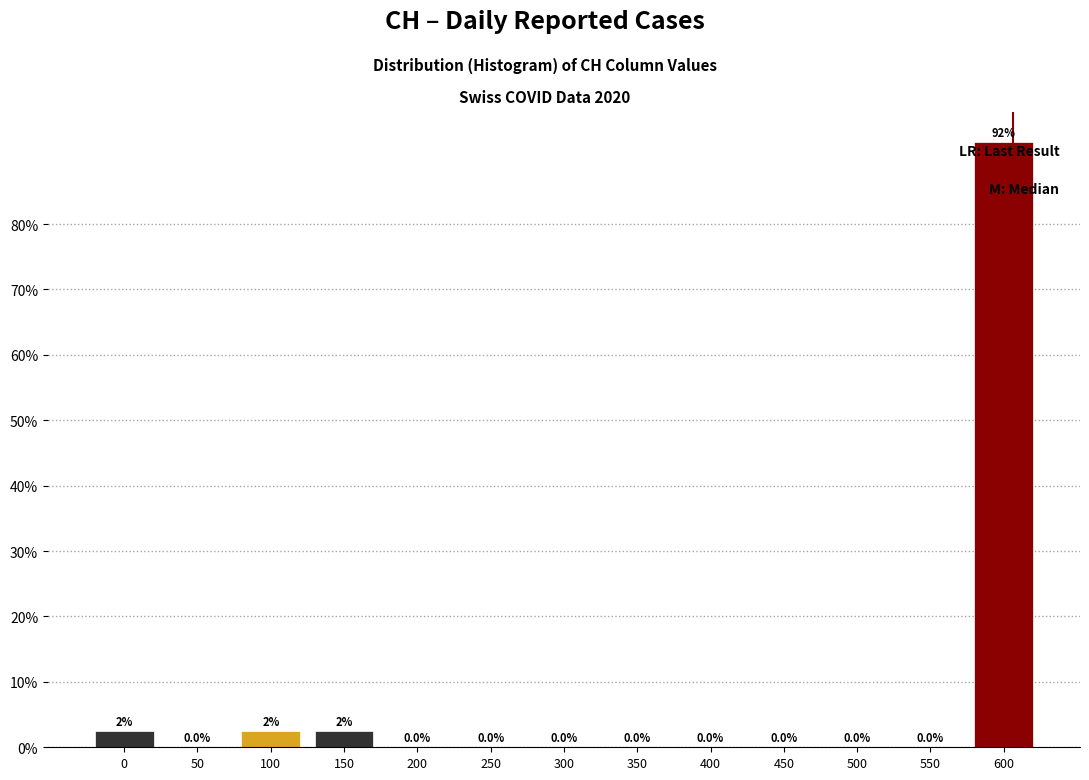

Reading right to left, list all the values displayed in this chart.

600=92.5	550=0.0	500=0.0	450=0.0	400=0.0	350=0.0	300=0.0	250=0.0	200=0.0	150=2.5	100=2.5	50=0.0	0=2.5